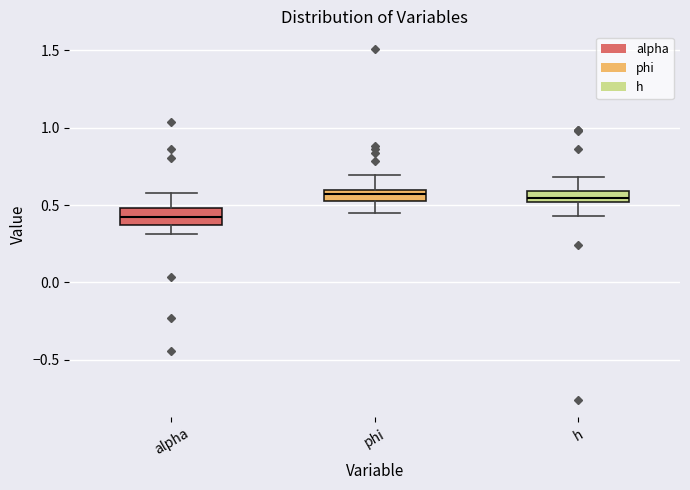

Where is the upper edge of the box for h on the y-axis? The values are not printed on the chart, so give them approximately, as read against the axis.

0.60